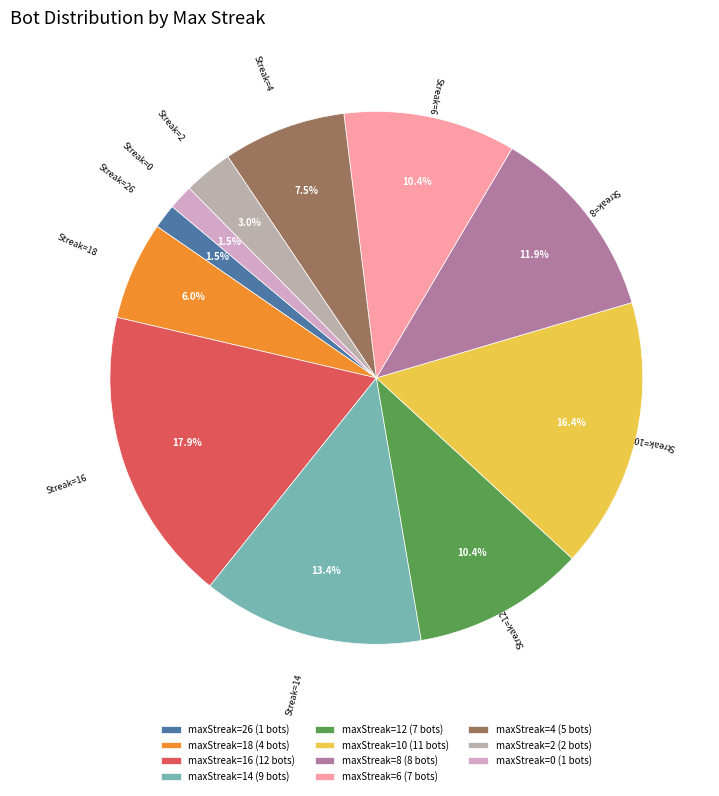

Which has a higher value, Streak=14 or Streak=2?

Streak=14